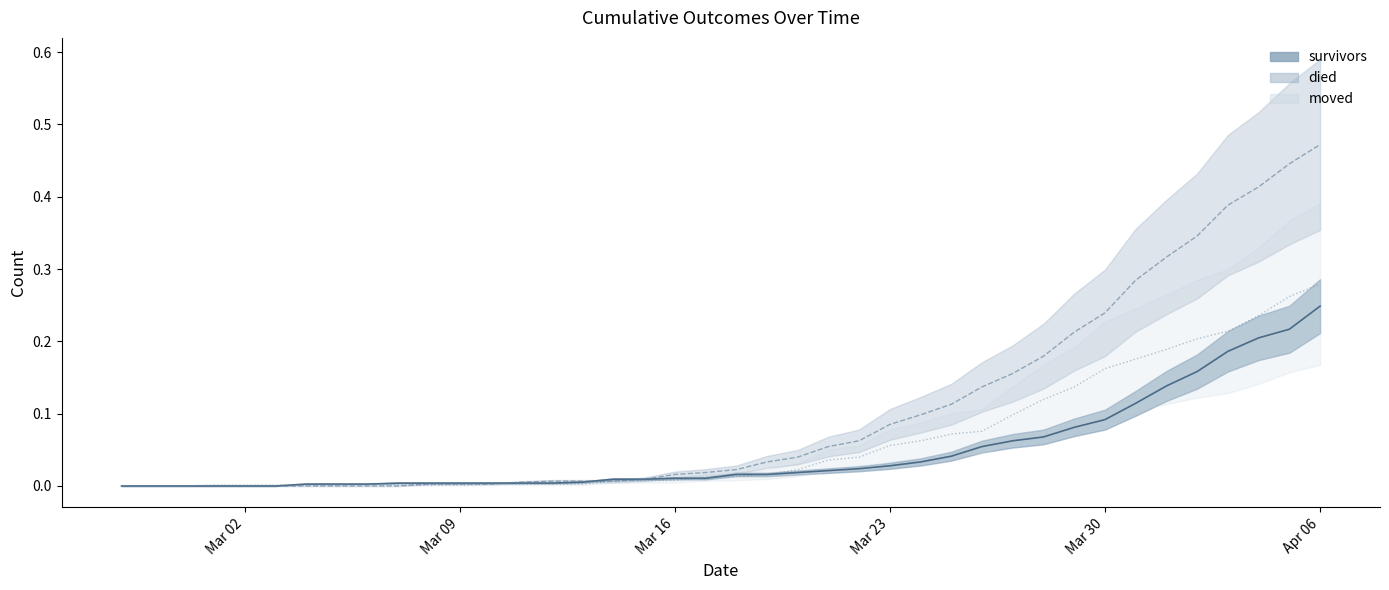

Reading left to right, transcribe all the data shown in this chart.

survivors: 0.0	0.0	0.0	0.0	0.0	0.0	0.0	0.0	0.0	0.0	0.0	0.0	0.0	0.0	0.0	0.0	0.0	0.0	0.0	0.0	0.0	0.0	0.0	0.0	0.0	0.0	0.0	0.0	0.1	0.1	0.1	0.1	0.1	0.1	0.1	0.2	0.2	0.2	0.2	0.2
died: 0.0	0.0	0.0	0.0	0.0	0.0	0.0	0.0	0.0	0.0	0.0	0.0	0.0	0.0	0.0	0.0	0.0	0.0	0.0	0.0	0.0	0.0	0.0	0.1	0.1	0.1	0.1	0.1	0.1	0.2	0.2	0.2	0.2	0.3	0.3	0.3	0.4	0.4	0.4	0.5
moved: 0.0	0.0	0.0	0.0	0.0	0.0	0.0	0.0	0.0	0.0	0.0	0.0	0.0	0.0	0.0	0.0	0.0	0.0	0.0	0.0	0.0	0.0	0.0	0.0	0.0	0.1	0.1	0.1	0.1	0.1	0.1	0.1	0.2	0.2	0.2	0.2	0.2	0.2	0.3	0.3